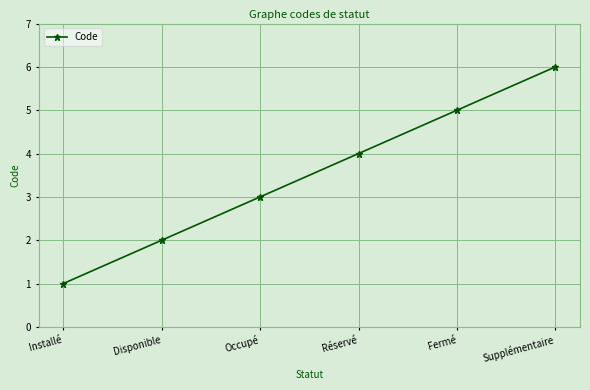

Reading left to right, transcribe all the data shown in this chart.

1	2	3	4	5	6